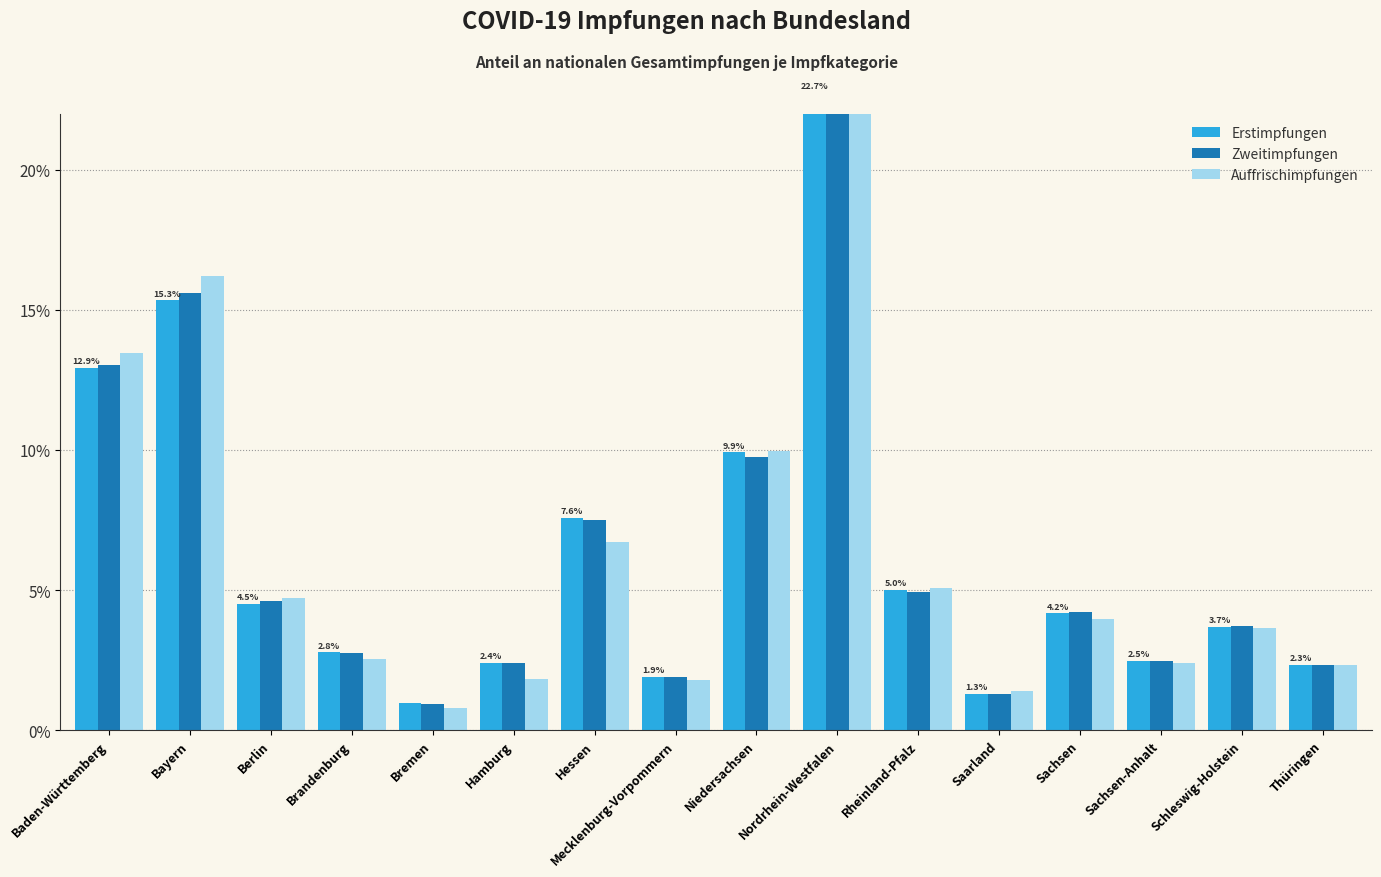

Which series changed the most between Brandenburg and Nordrhein-Westfalen?

Auffrischimpfungen